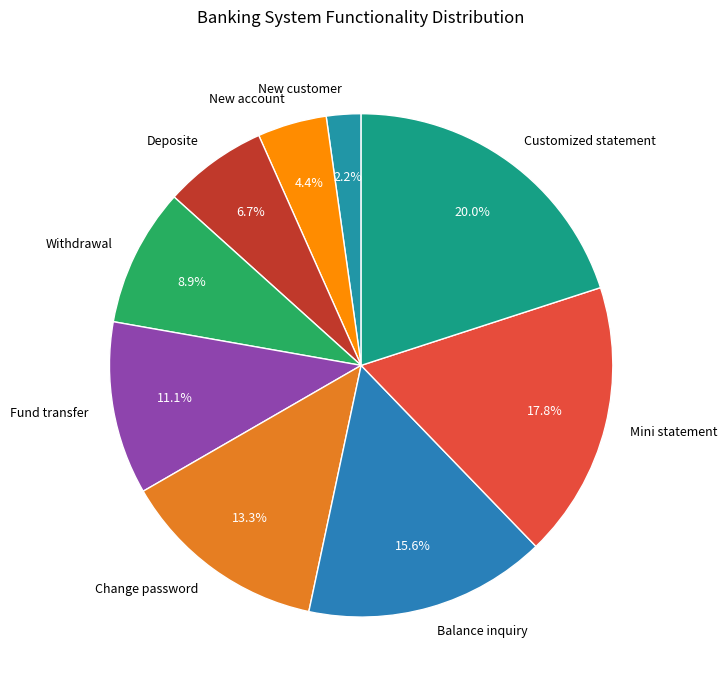

Between New account and New customer, which is larger?

New account